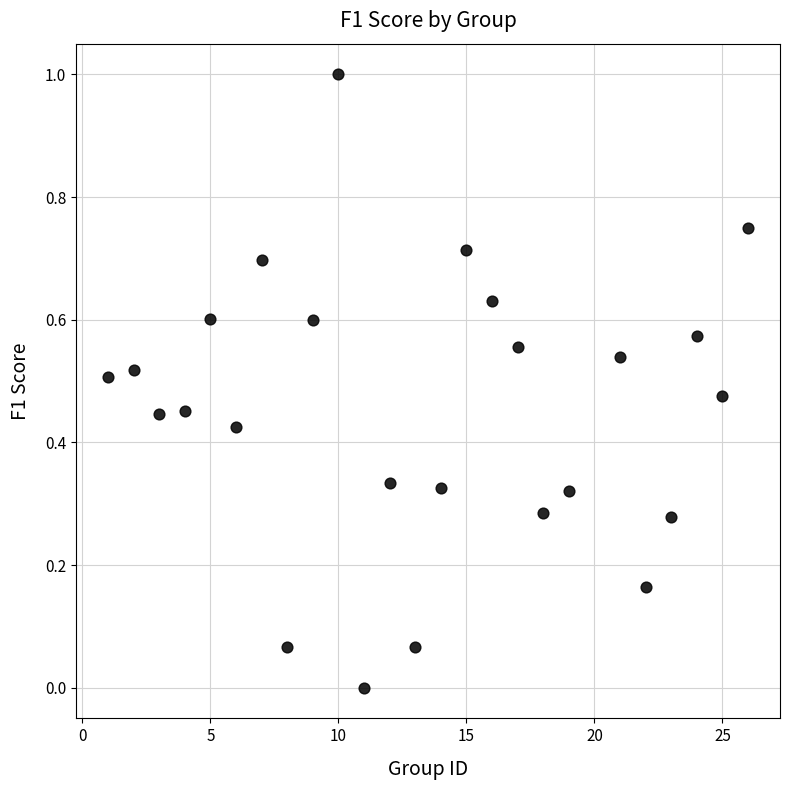

What is the range of Y values (max minus min)?

1.0